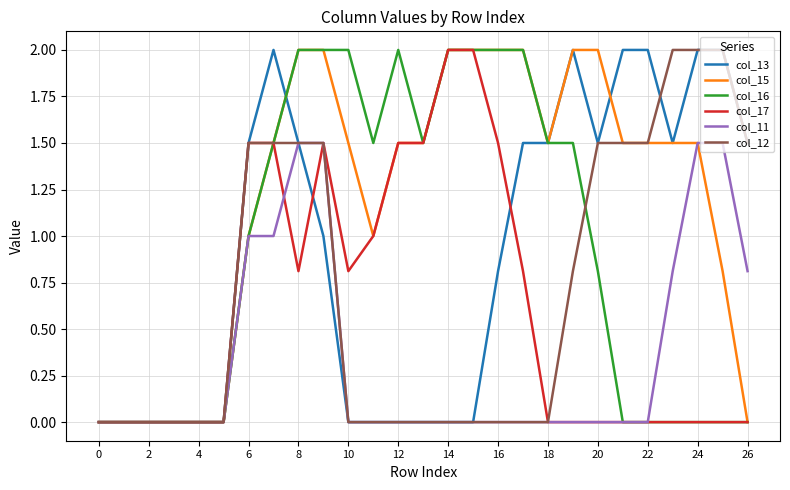

Which series has the largest total across all categories?

col_15